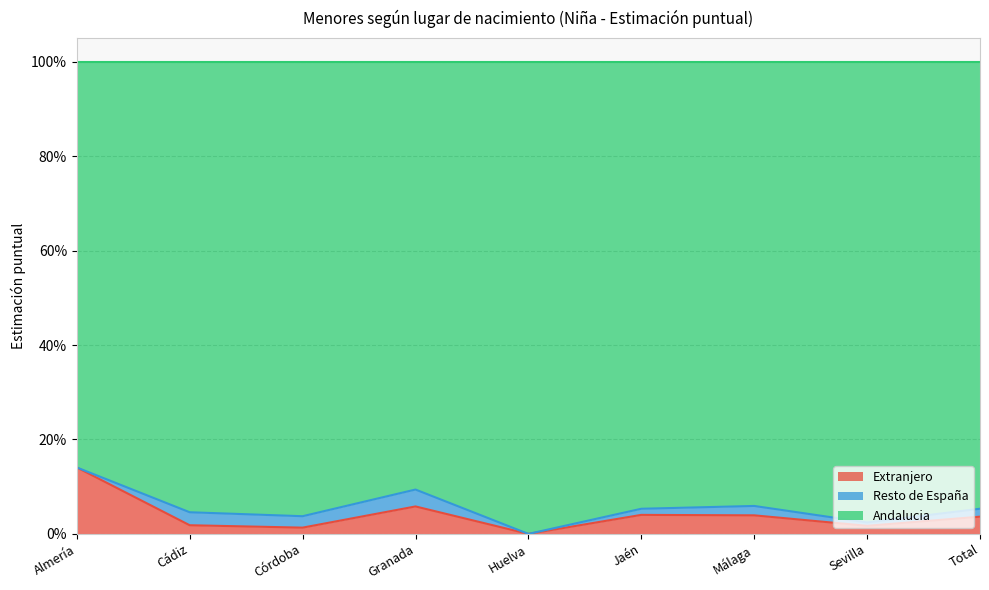

What is the label of the 7th point from the left?

Málaga